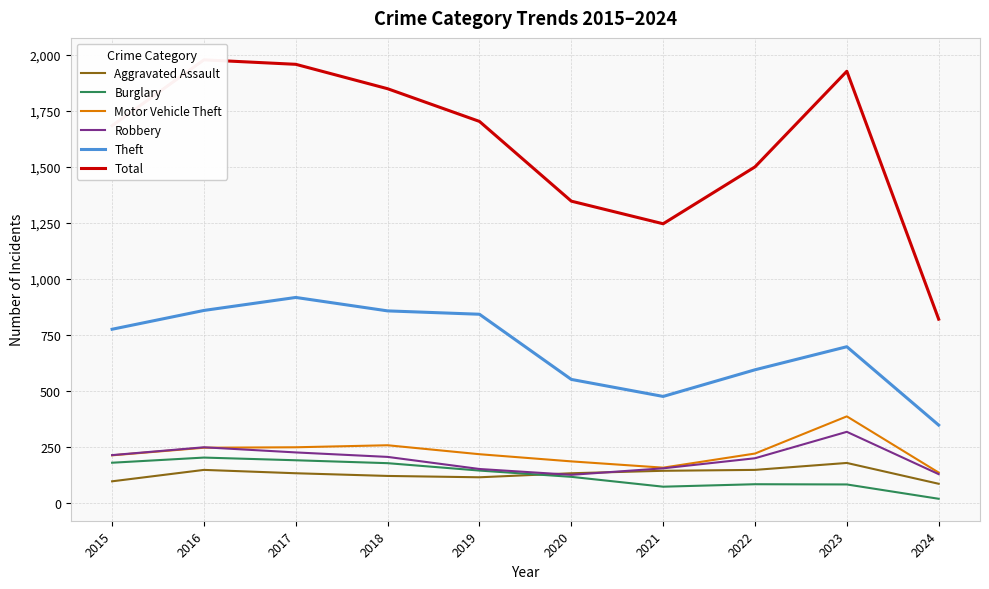

Reading right to left, extract all data points from this chart.

Aggravated Assault: 2024=84	2023=177	2022=146	2021=142	2020=131	2019=113	2018=119	2017=131	2016=146	2015=95
Burglary: 2024=17	2023=81	2022=82	2021=71	2020=115	2019=143	2018=176	2017=189	2016=201	2015=178
Motor Vehicle Theft: 2024=134	2023=385	2022=219	2021=156	2020=184	2019=216	2018=256	2017=247	2016=245	2015=211
Robbery: 2024=127	2023=316	2022=198	2021=153	2020=124	2019=150	2018=204	2017=224	2016=247	2015=212
Theft: 2024=346	2023=696	2022=593	2021=474	2020=550	2019=841	2018=856	2017=916	2016=858	2015=774
Total: 2024=819	2023=1926	2022=1499	2021=1245	2020=1346	2019=1702	2018=1848	2017=1957	2016=1977	2015=1683